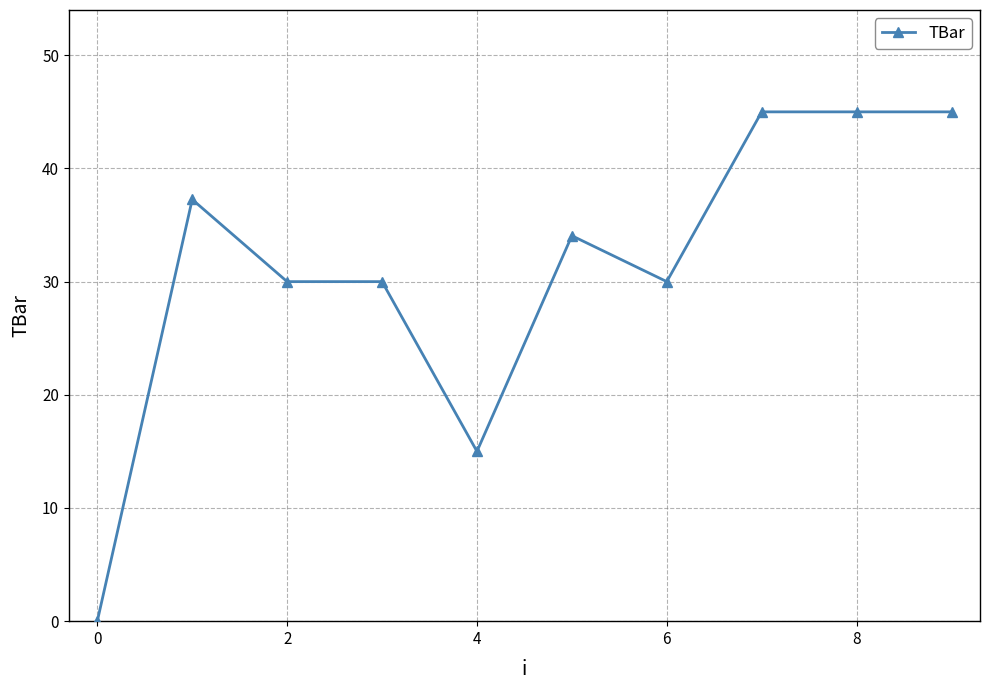

Reading left to right, transcribe all the data shown in this chart.

0.0	37.3	30.0	30.0	15.0	34.1	30.0	45.0	45.0	45.0